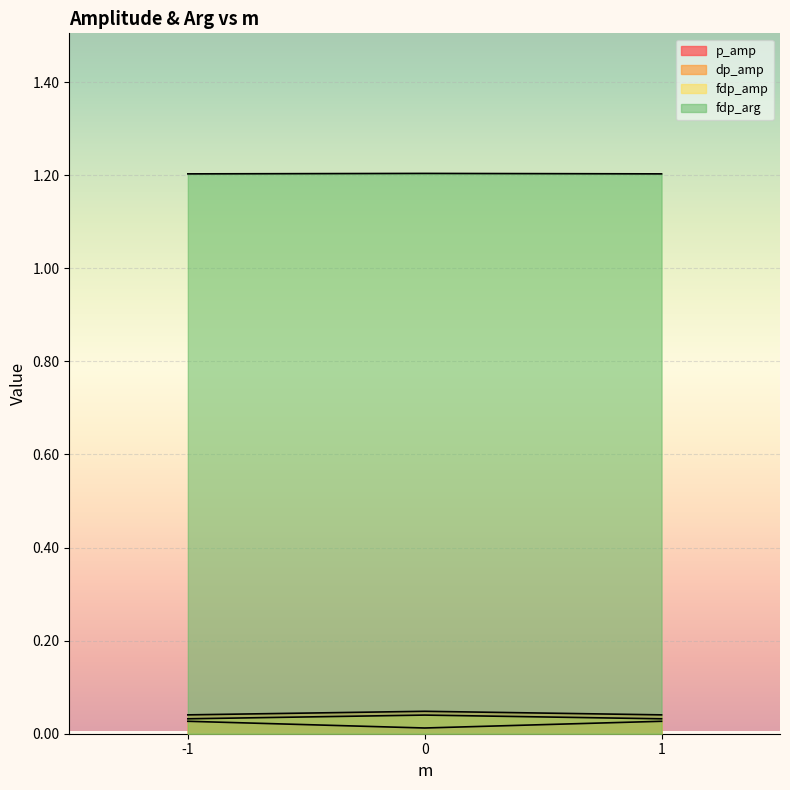

Which series changed the most between -1 and 0?

p_amp